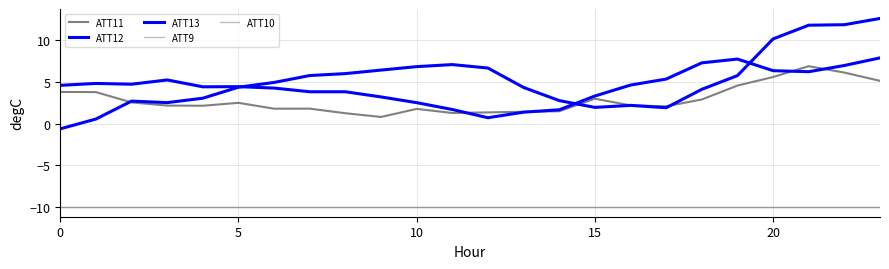

Does the chart have visible grid lines?

Yes